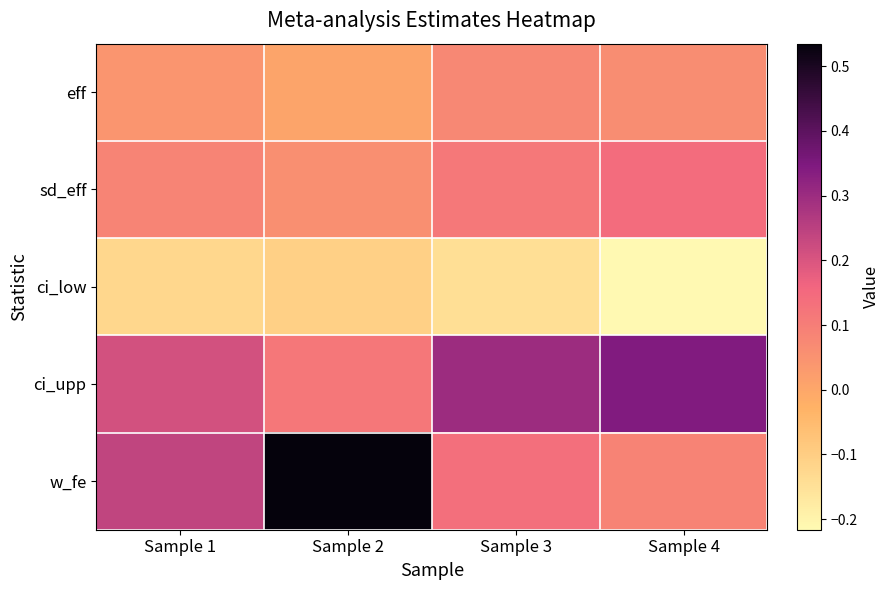

Count the number of data series in this chart.

5